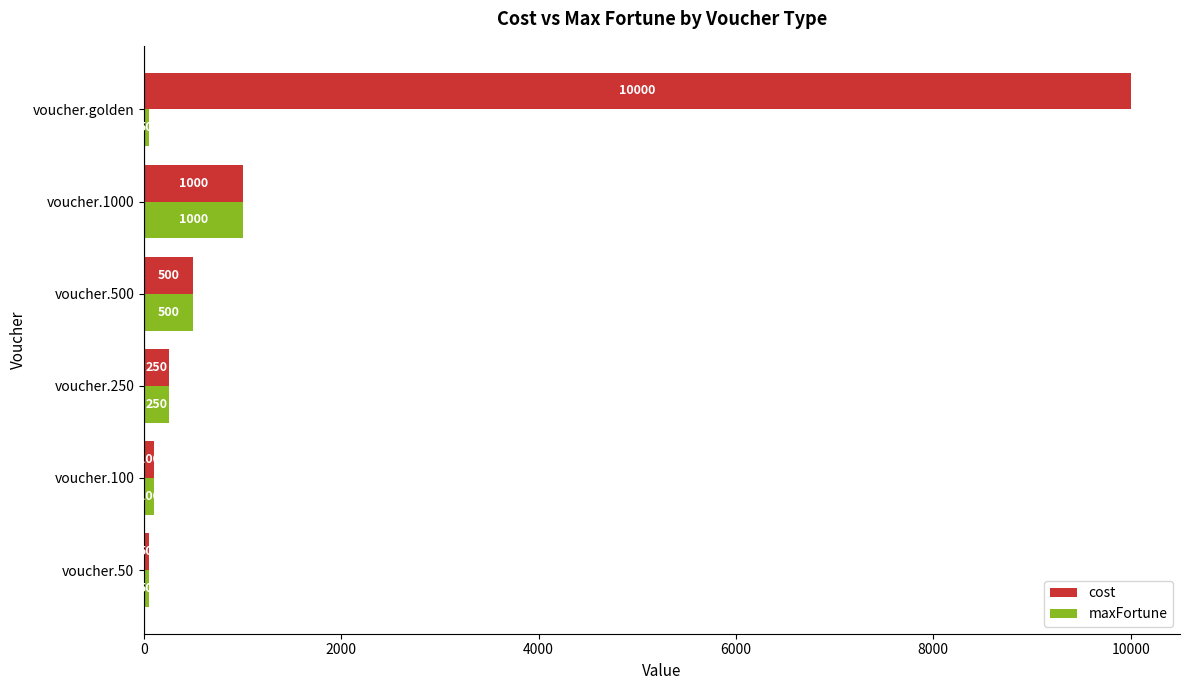

How many values in the maxFortune series are below 250?

3